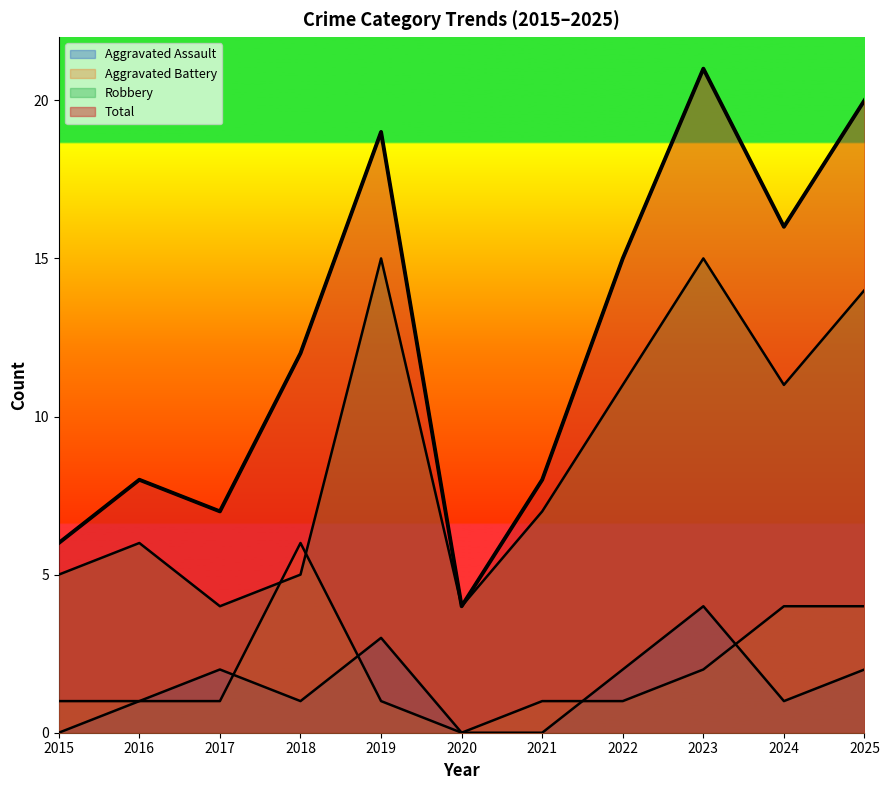

How many positive values does the Aggravated Assault series have?

8